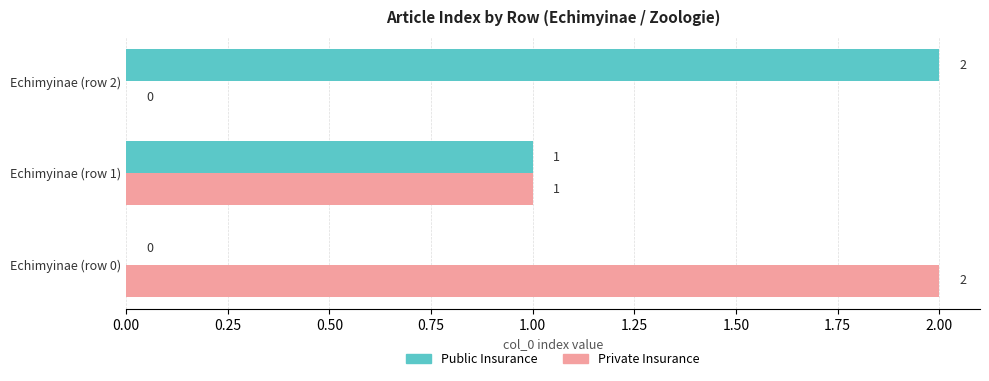

True or false: Private Insurance has a value of 2 at Echimyinae (row 0).

True